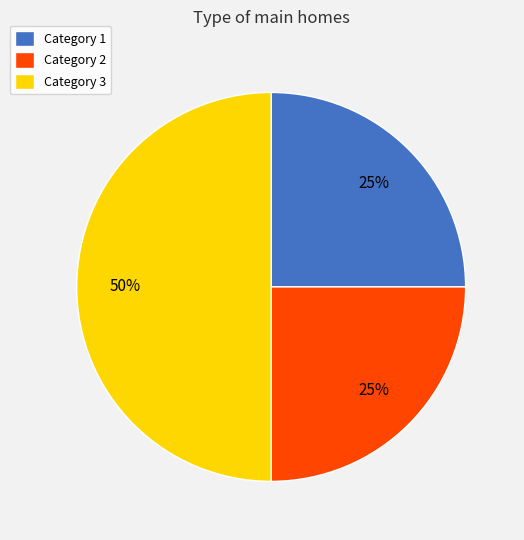

To the nearest percent, what portion does Category 1 represent?

25%